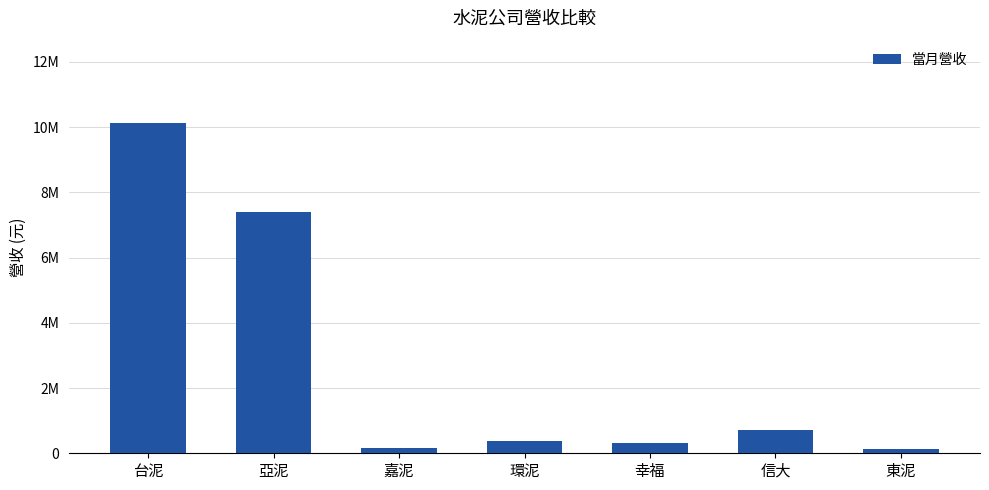

Does the chart contain any negative values?

No